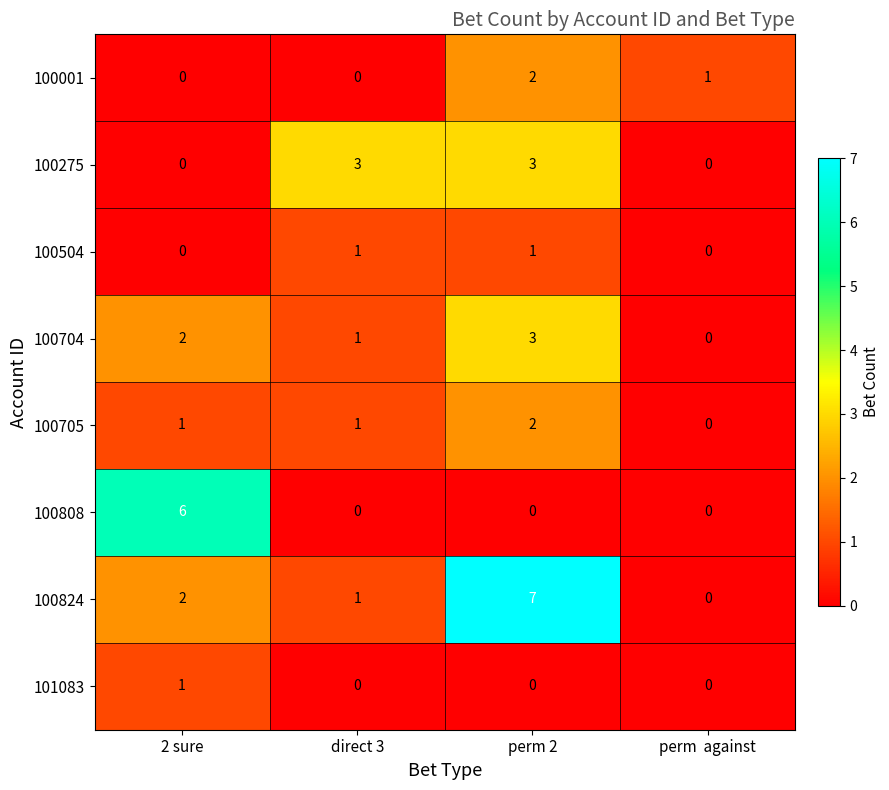

How many data points does each series have?

4